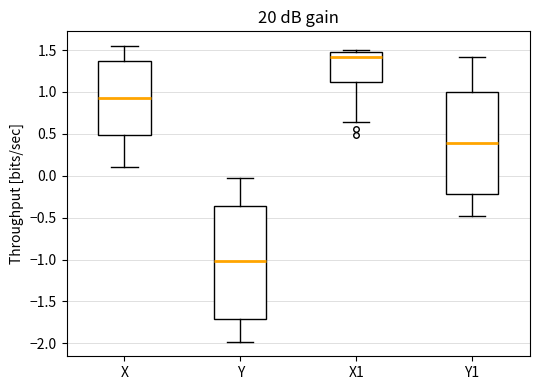

Where does the lower whisker of the box for X end on the y-axis? The values are not printed on the chart, so give them approximately, as read against the axis.

0.10